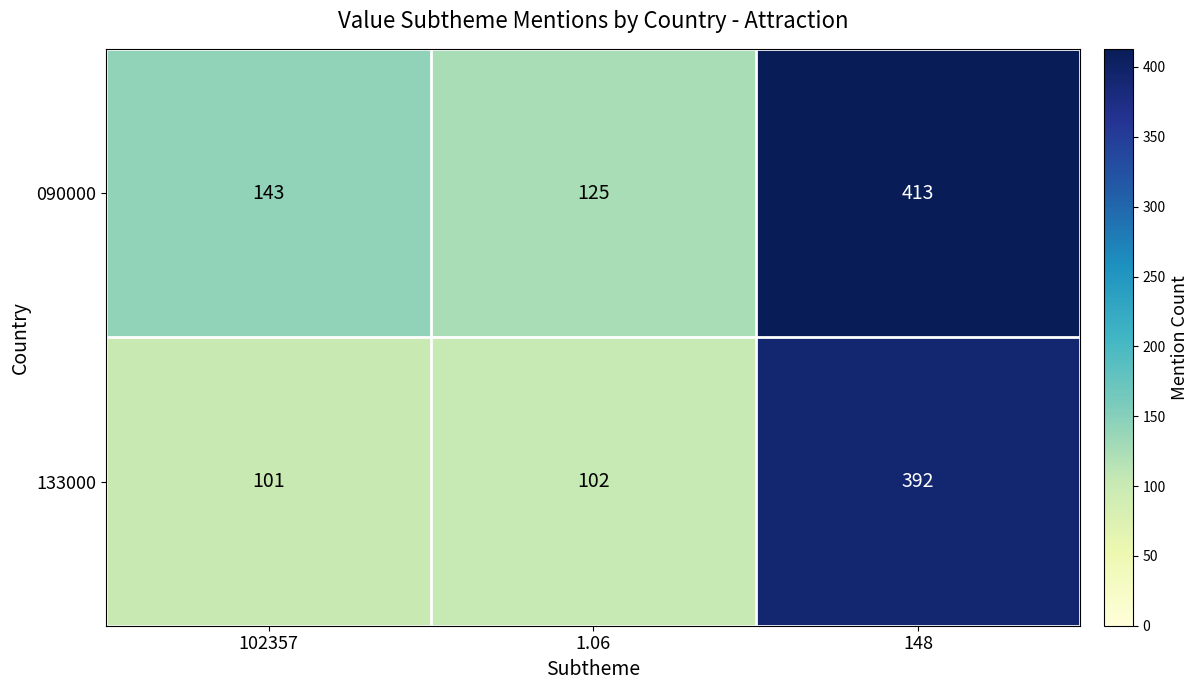

What is the sum of all 133000 values?

595